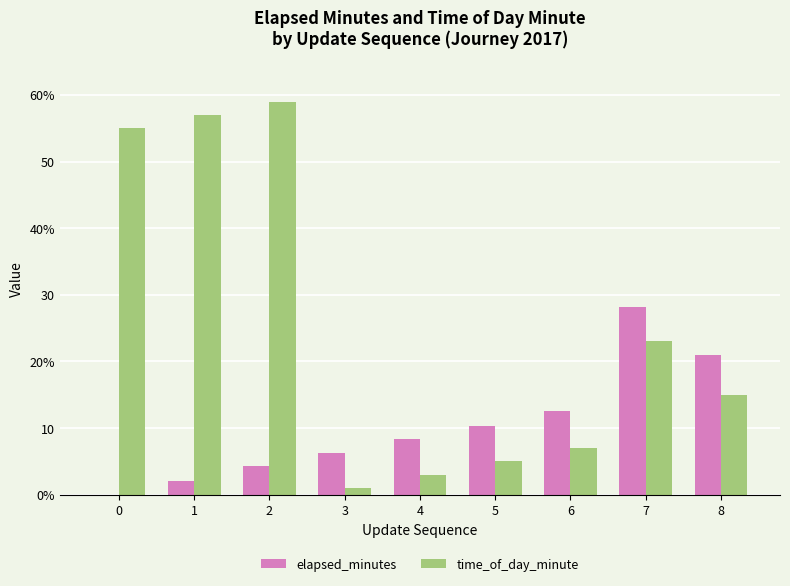

Are the bars horizontal?

No